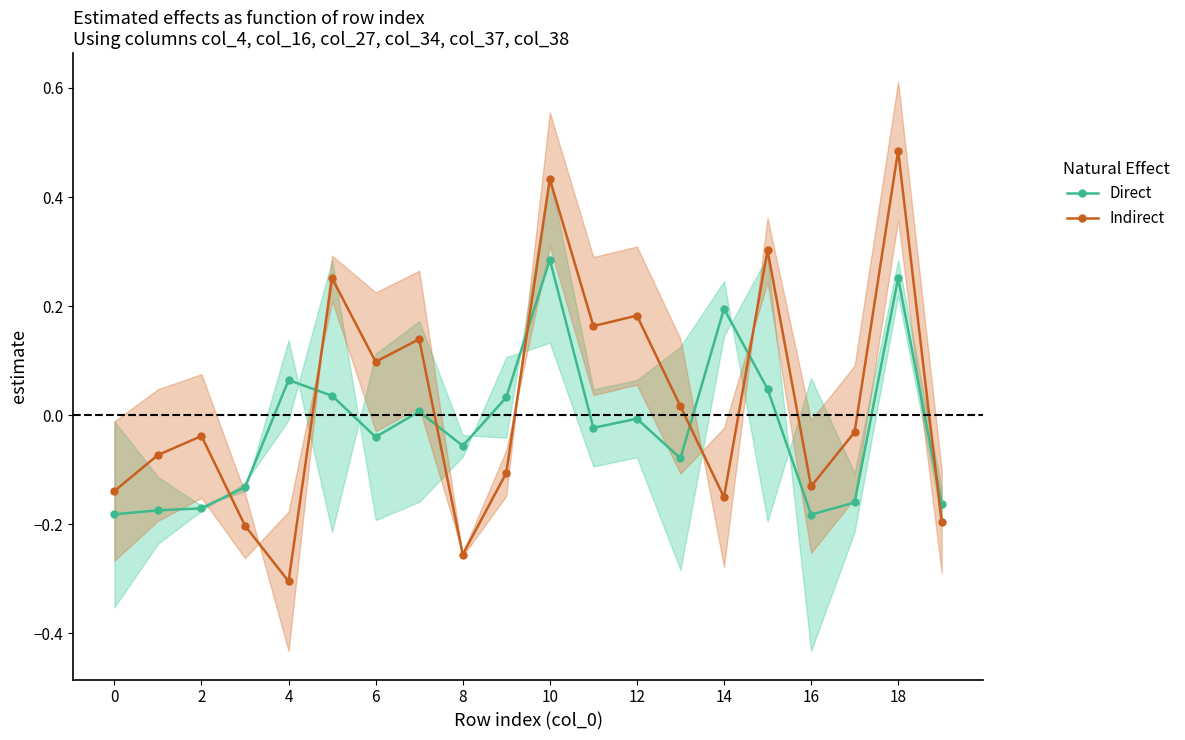

True or false: Indirect and Direct cross at least once.

True